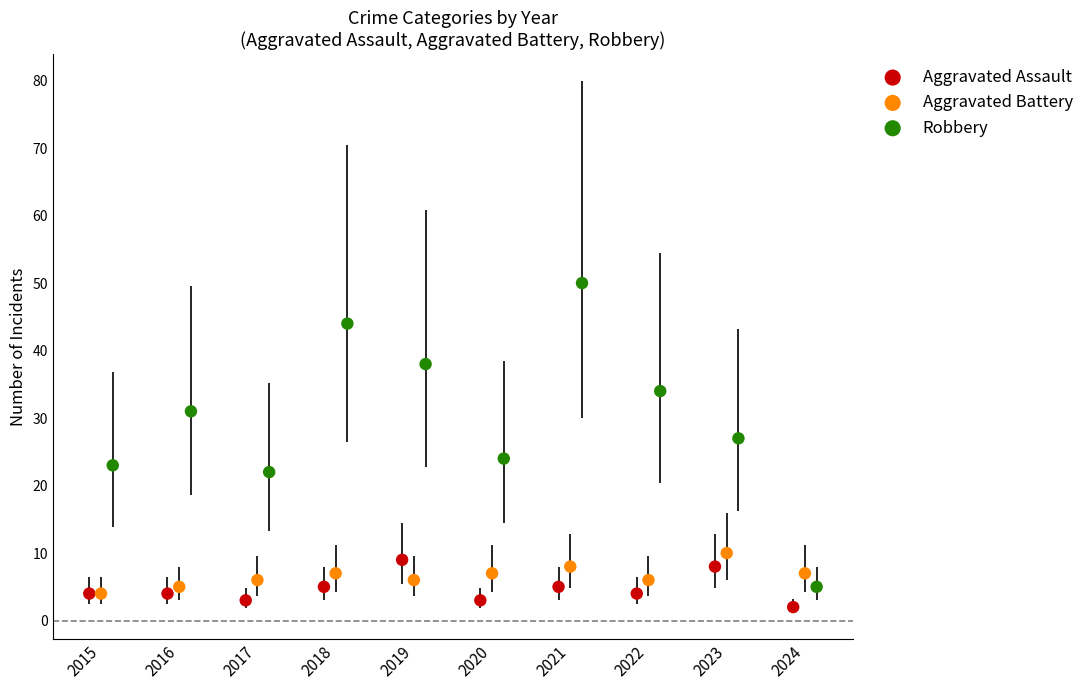

Which series contains the lowest Y value?

Aggravated Assault